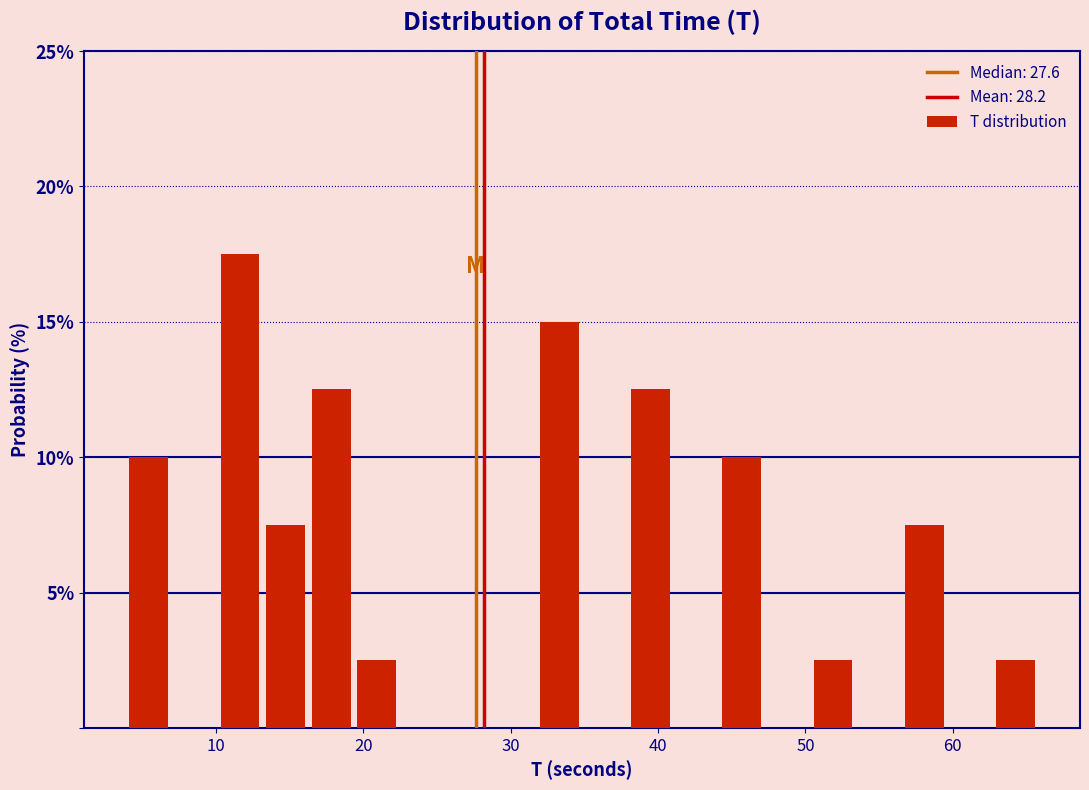

Read against the x-axis, roughly where is the centre of the tallest bar?

12